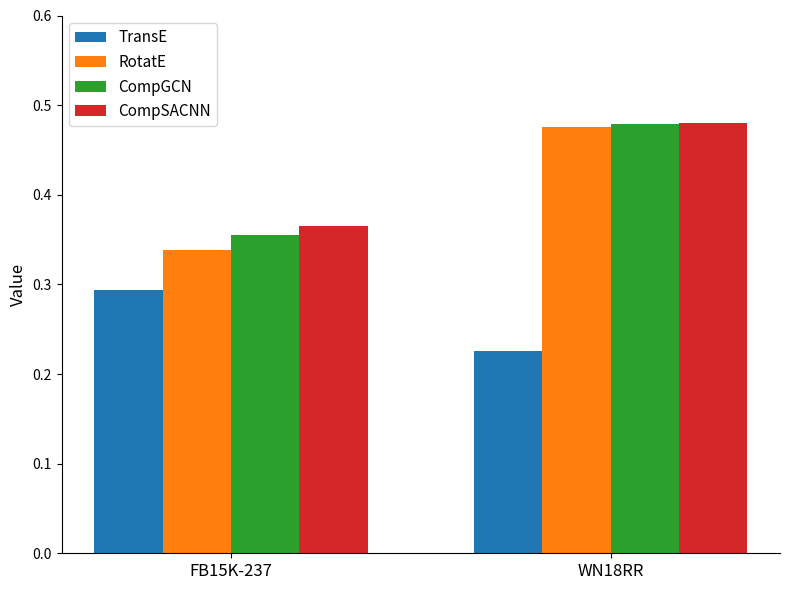

Which category has the lowest value in the CompSACNN series?

FB15K-237